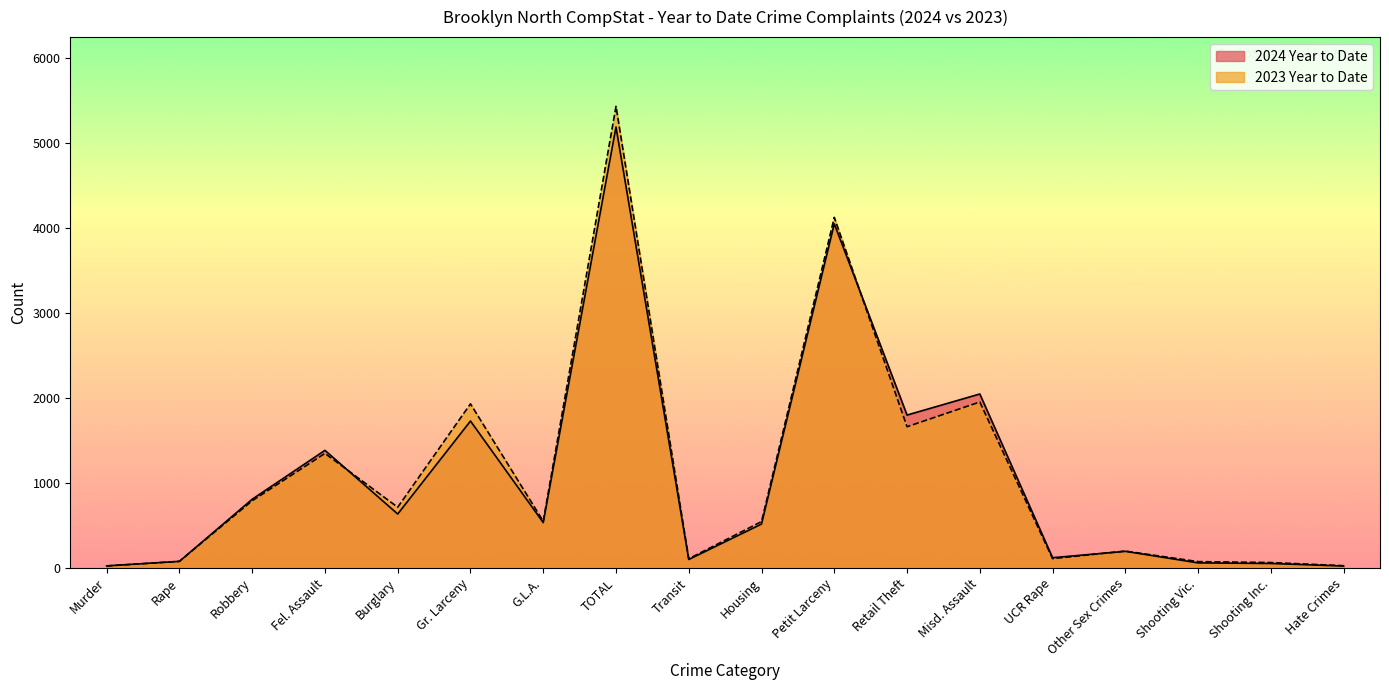

True or false: 2023 Year to Date and 2024 Year to Date intersect in this chart.

True